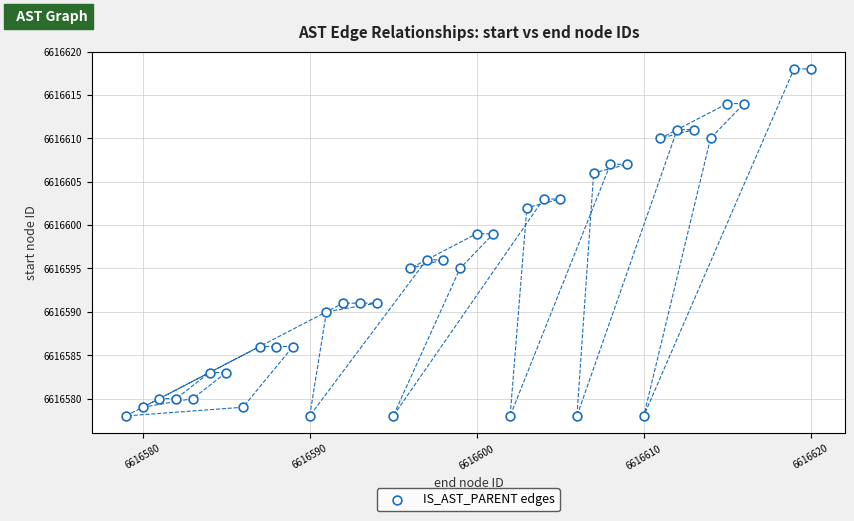

What is the range of Y values (max minus min)?

40